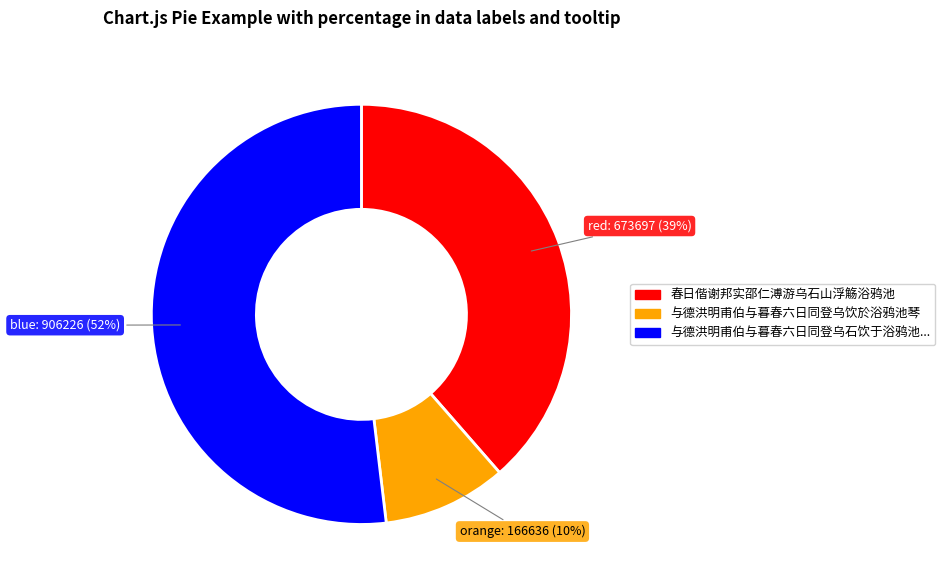

To the nearest percent, what is the average slice percentage?

33%